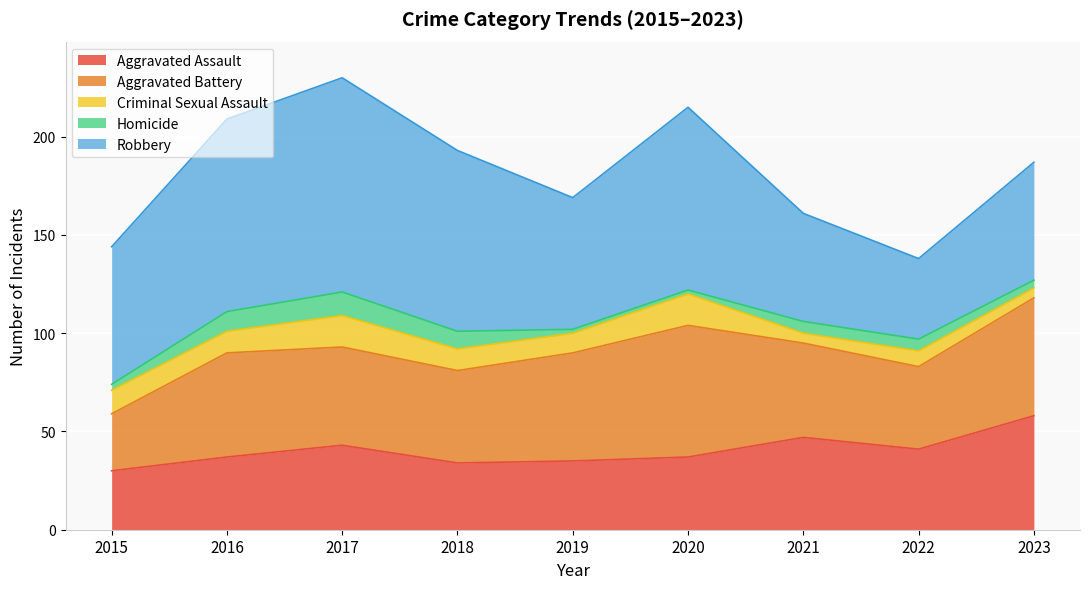

Which series has the largest total across all categories?

Robbery